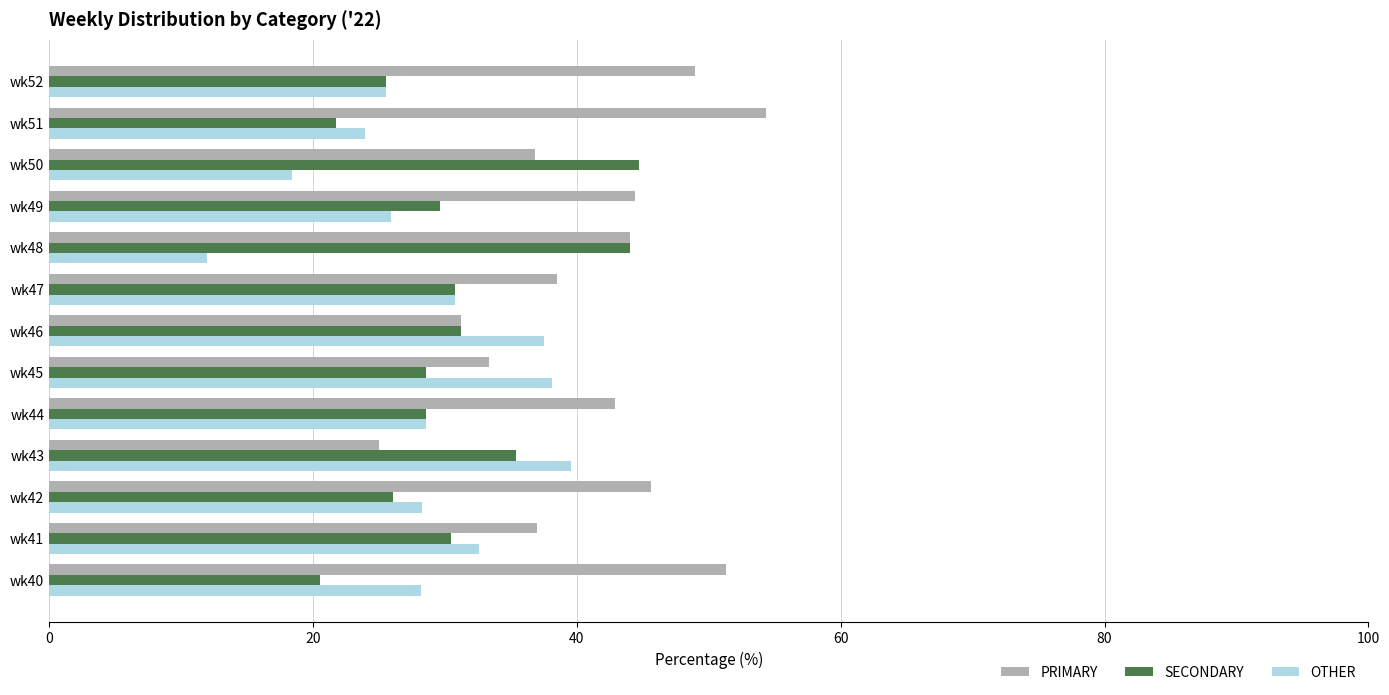

Which series has the largest total across all categories?

PRIMARY